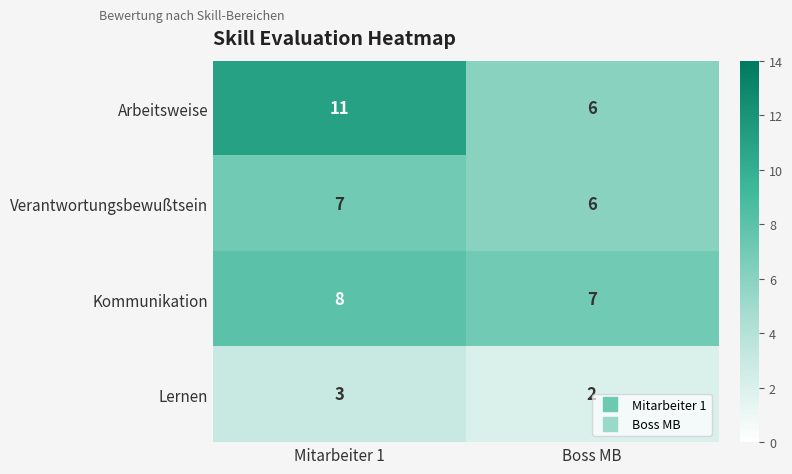

At which label does Arbeitsweise reach its minimum?

Boss MB